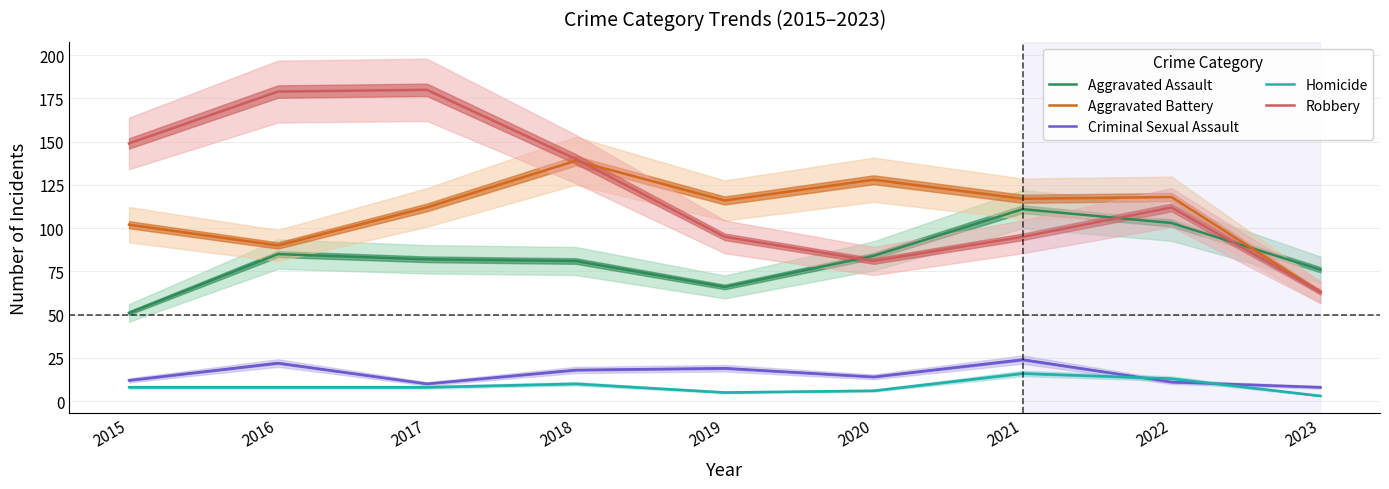

Read the Criminal Sexual Assault value at 2016.

22